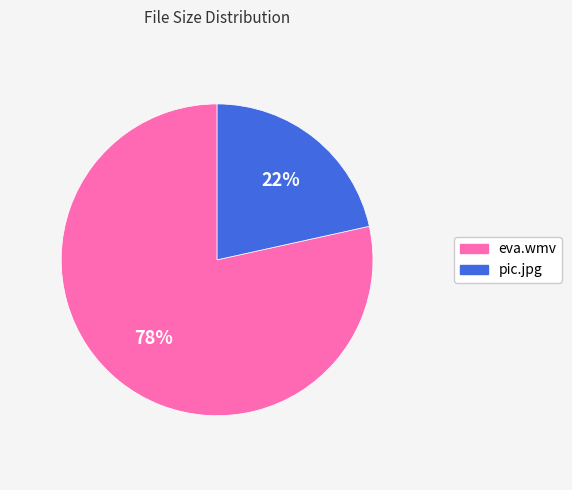

Approximately how many times larger is the value at pic.jpg compared to eva.wmv?

0.3